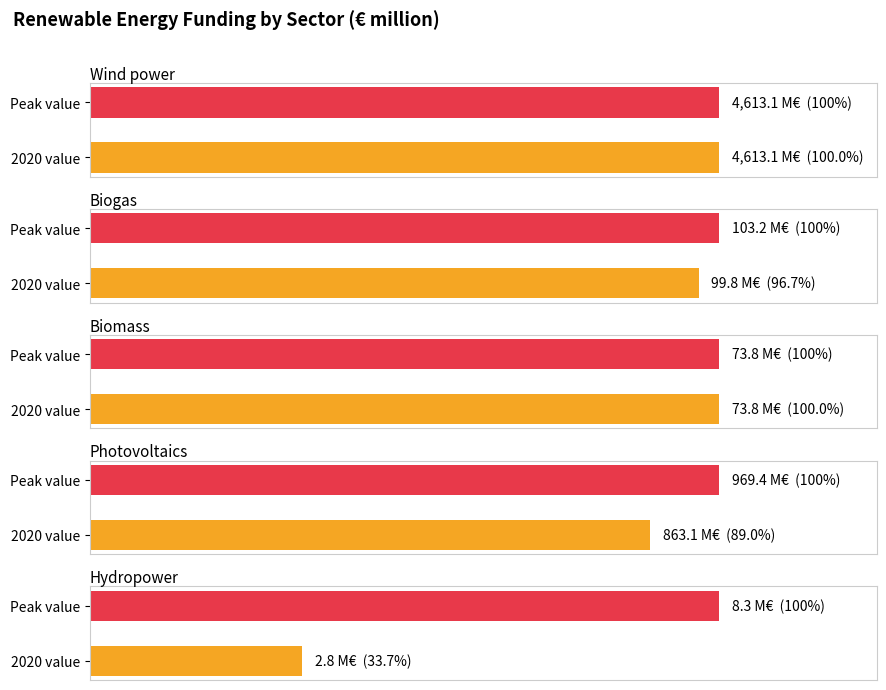

Are the bars grouped side by side (vs. stacked)?

Yes